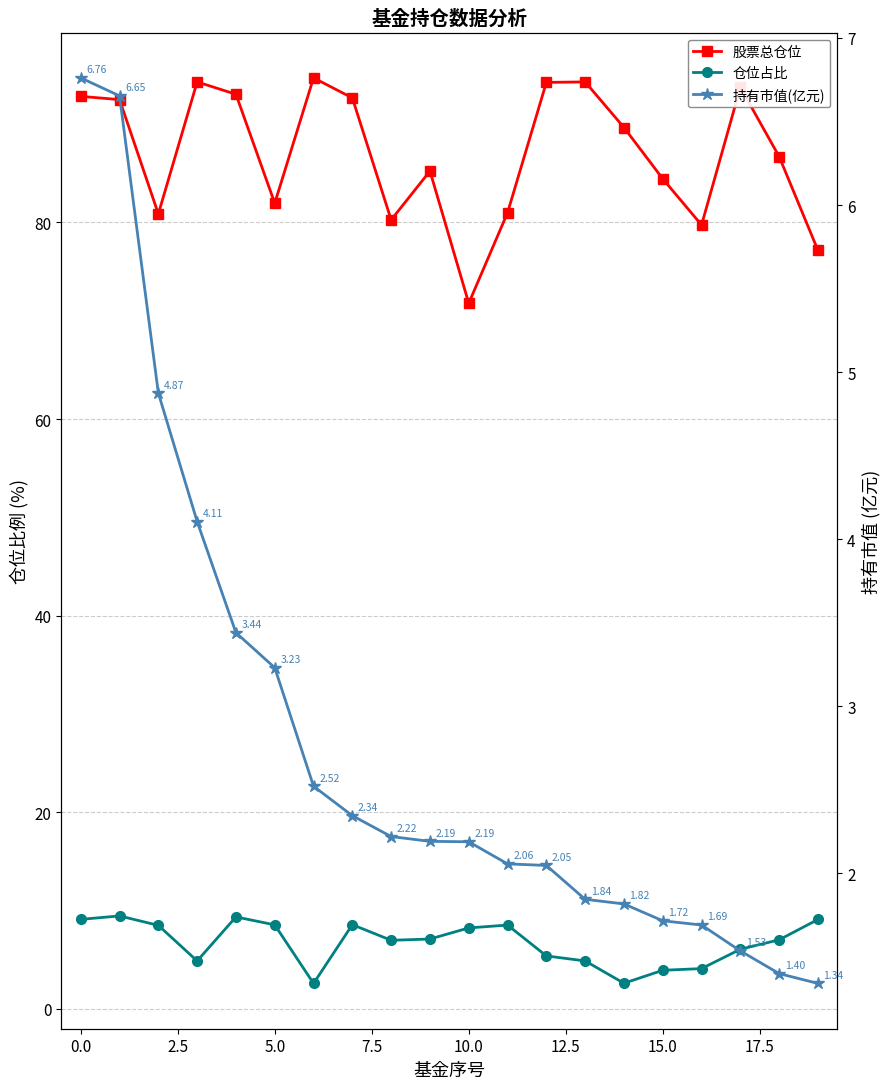

True or false: 股票总仓位 has more than 1 points higher than both neighbors.

True